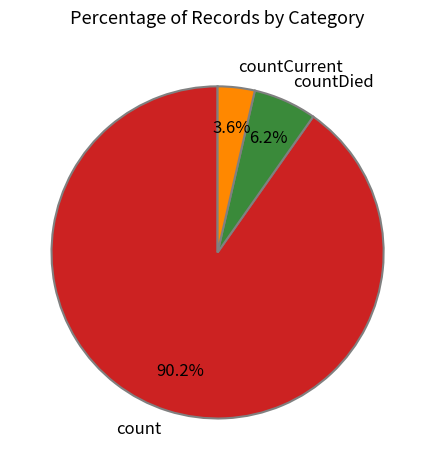

To the nearest percent, what is the difference between the count and countCurrent slice percentages?

87%